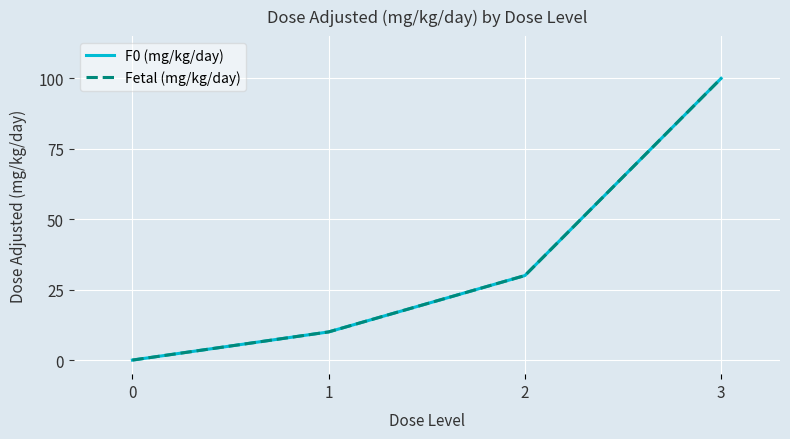

At which label does Fetal (mg/kg/day) reach its peak?

3